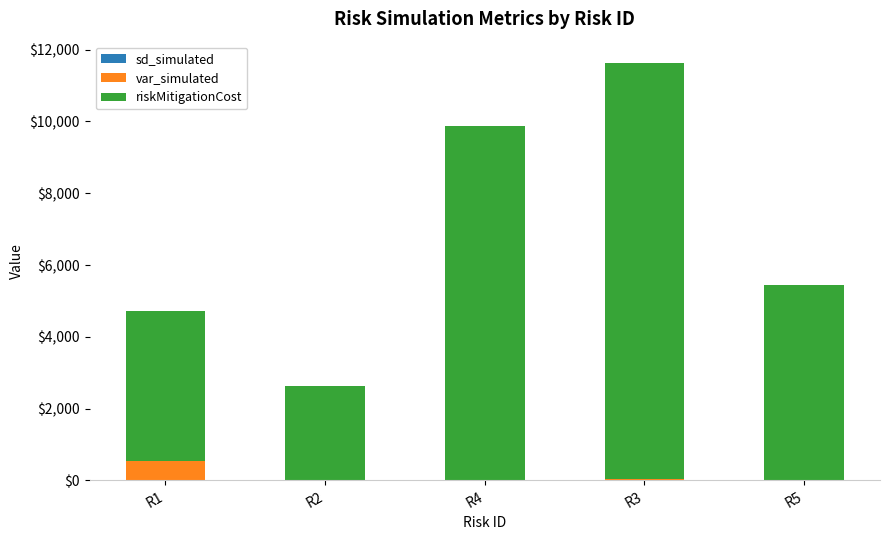

How many data points does each series have?

5